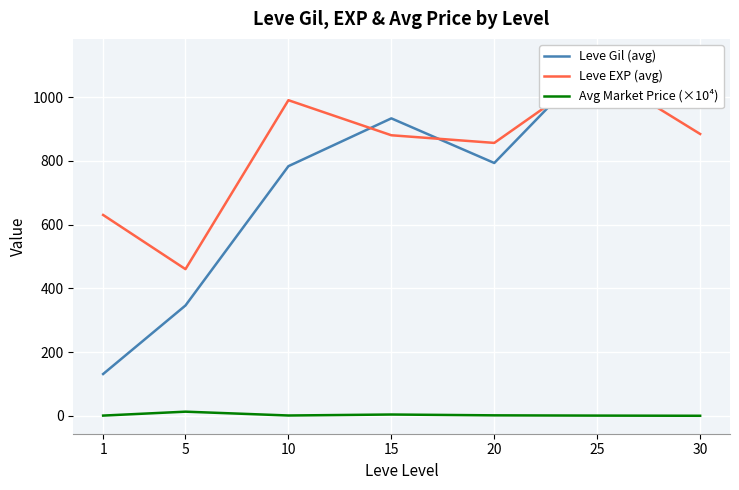

What are all the series names shown in the legend?

Leve Gil (avg), Leve EXP (avg), Avg Market Price (×10⁴)